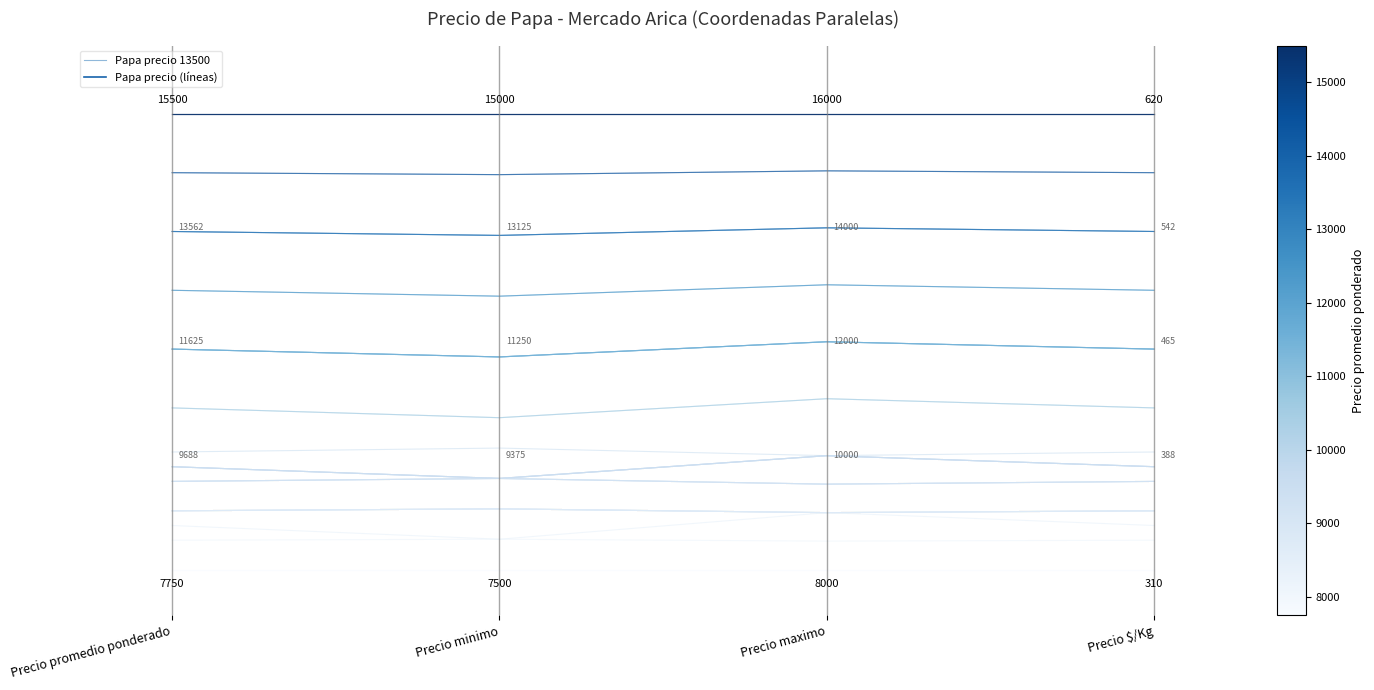

How many interior local peaks (higher than both neighbors) does the data have?

1